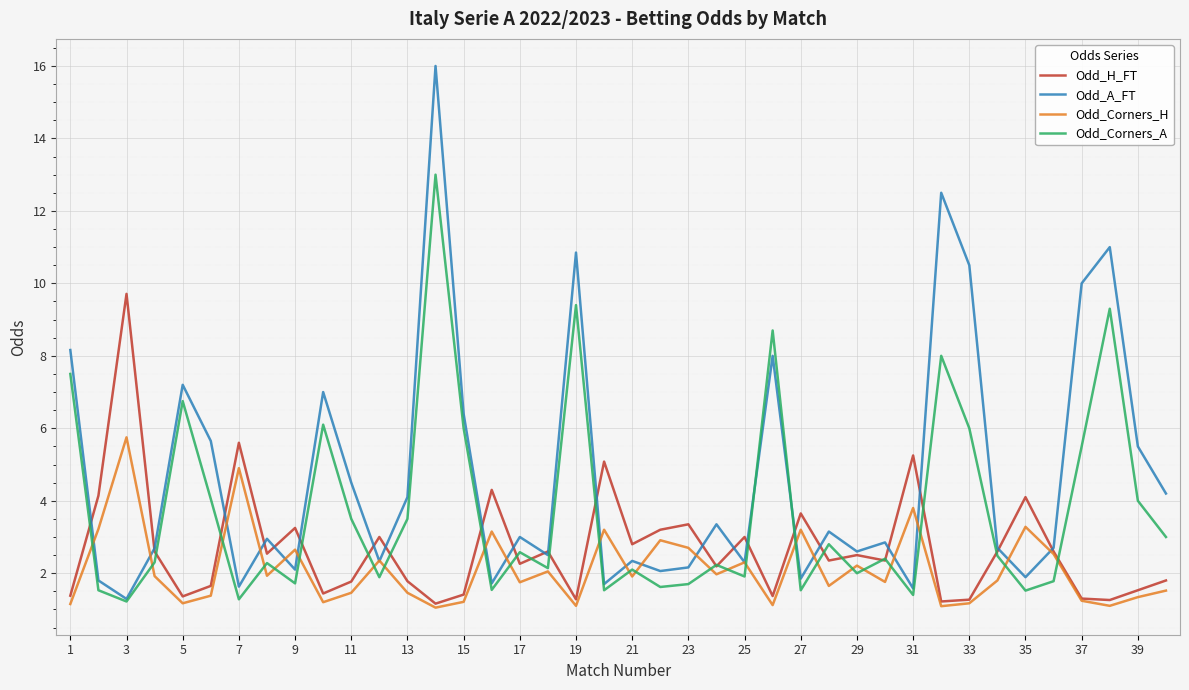

What are all the series names shown in the legend?

Odd_H_FT, Odd_A_FT, Odd_Corners_H, Odd_Corners_A